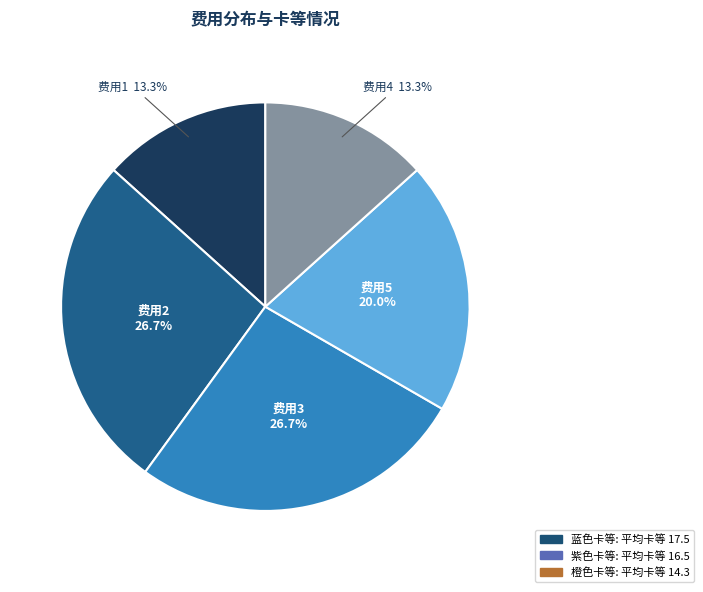

Is there a majority slice in this chart?

No